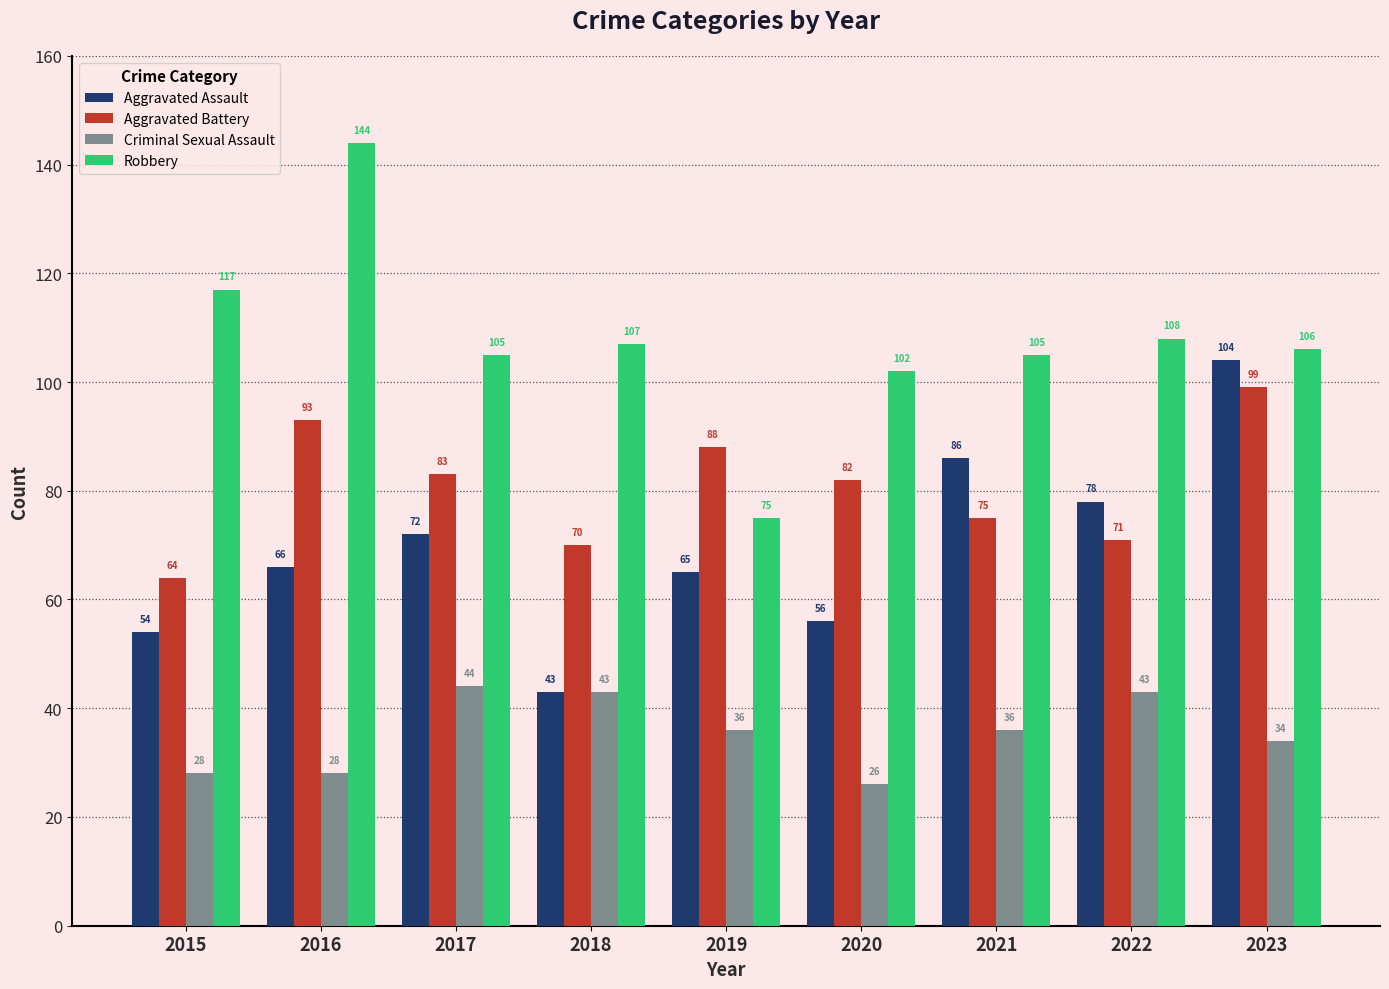

Is it true that Criminal Sexual Assault equals 44 at 2017?

True